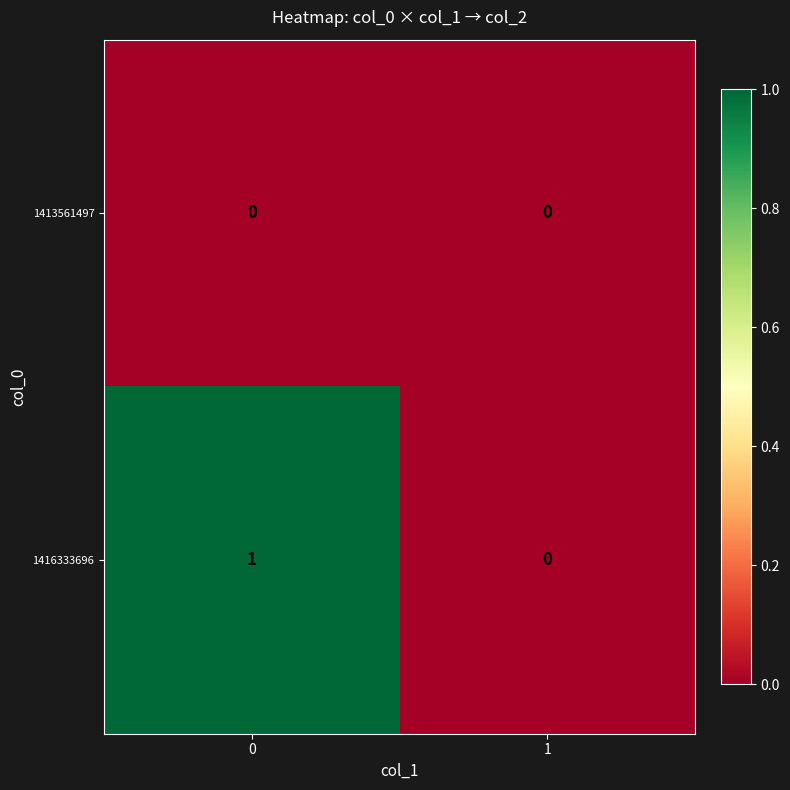

Which series has the largest total across all categories?

1416333696